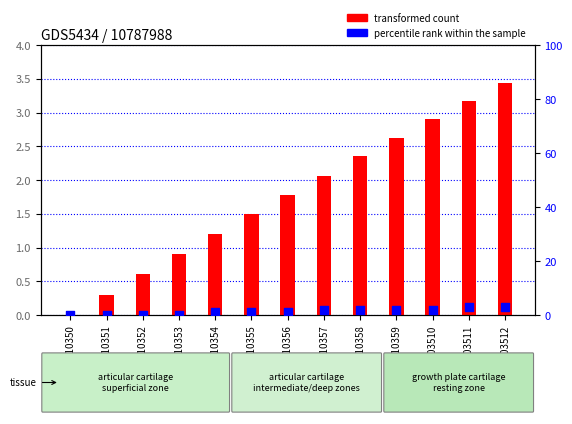

At which category is the sum across all series the highest?

GSM13103512